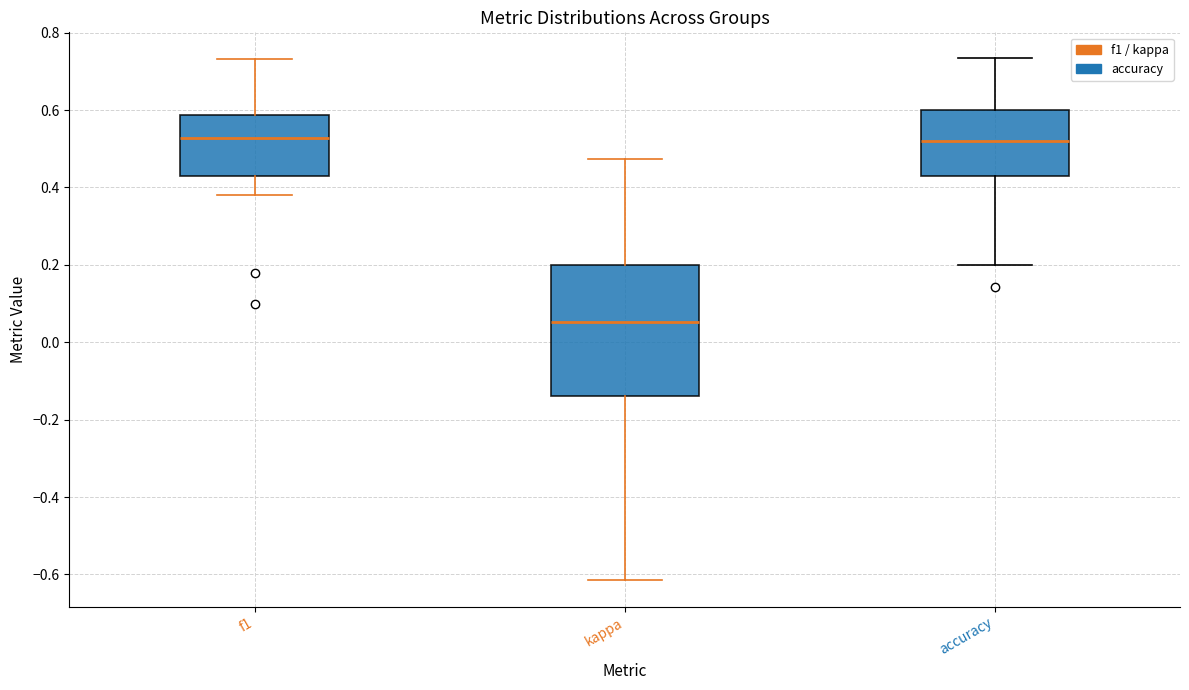

Reading left to right, read every box against the y-axis: the position of its median line, the range the box covers, and the ends of its whiskers. The values are not printed on the chart, so give them approximately, as read against the axis.

f1: median 0.52, box 0.42 to 0.58, whiskers 0.38 to 0.74
kappa: median 0.06, box -0.14 to 0.20, whiskers -0.62 to 0.48
accuracy: median 0.52, box 0.42 to 0.60, whiskers 0.20 to 0.74